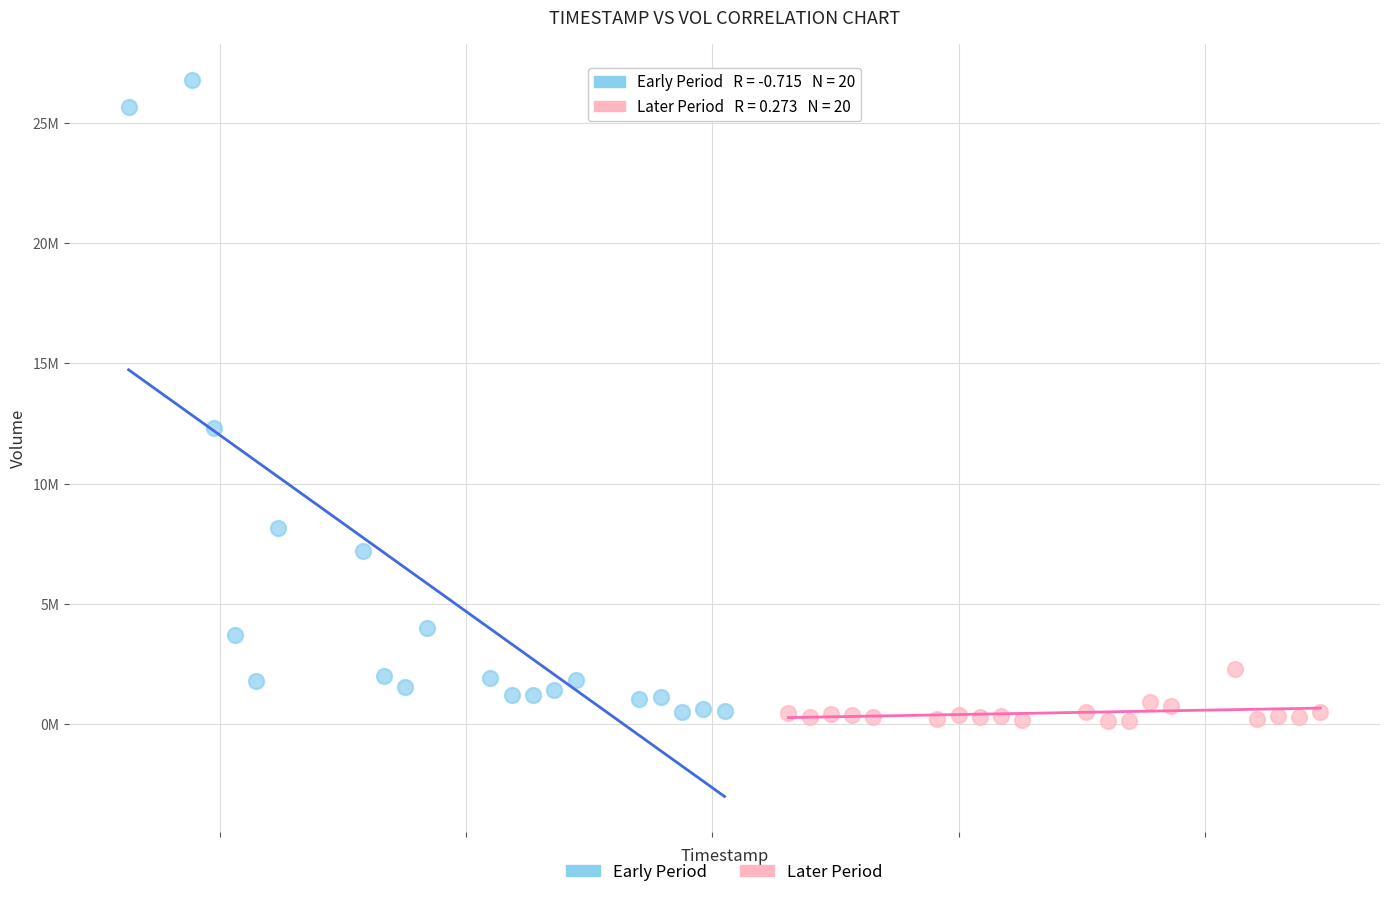

Which series contains the lowest Y value?

Later Period